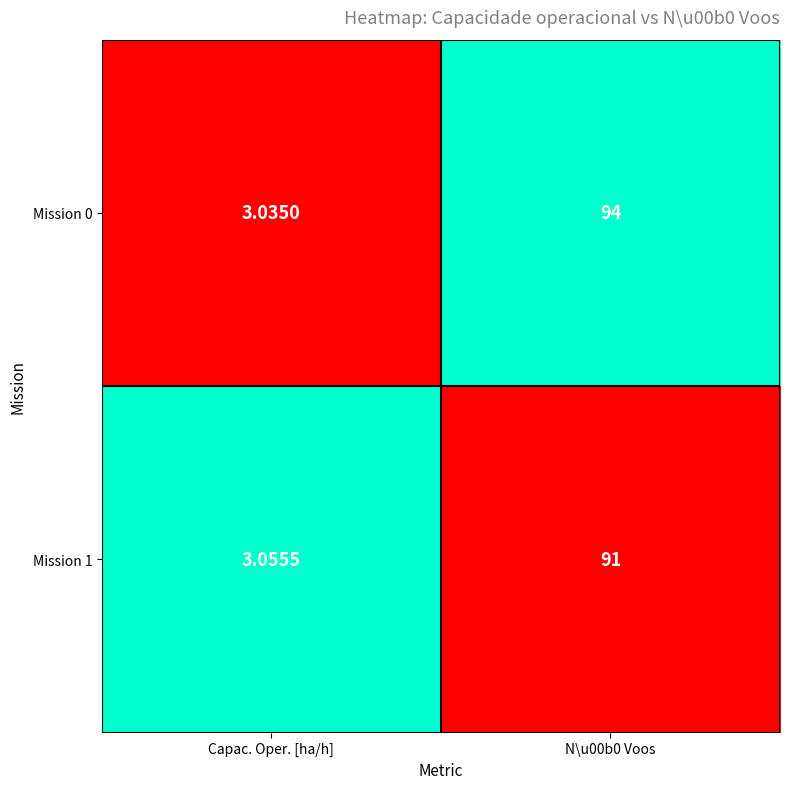

Which category has the lowest value across all series?

Capac. Oper. [ha/h]